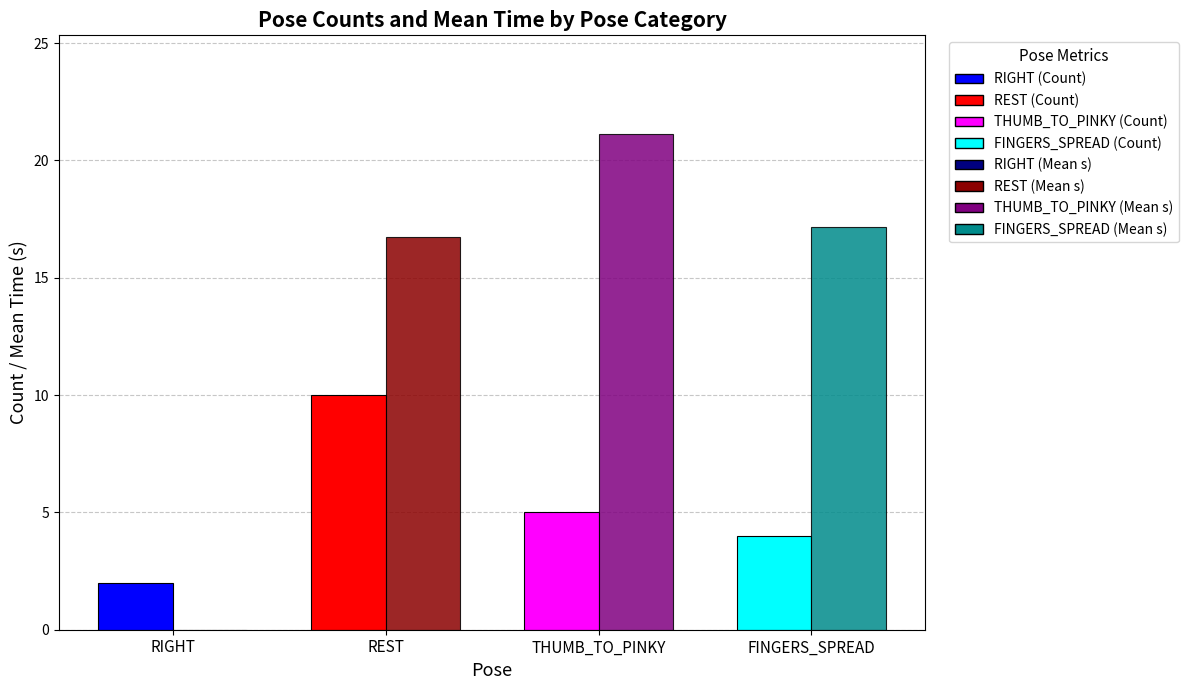

What is the total value across all series at RIGHT?

2.0